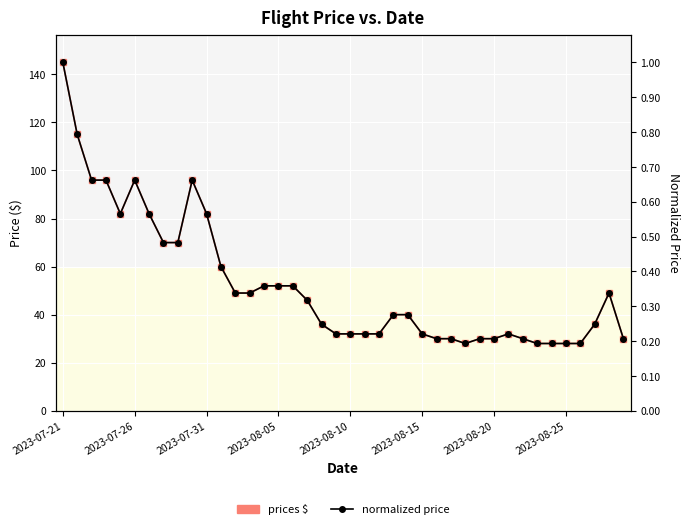

How many lines are shown in the chart?

2